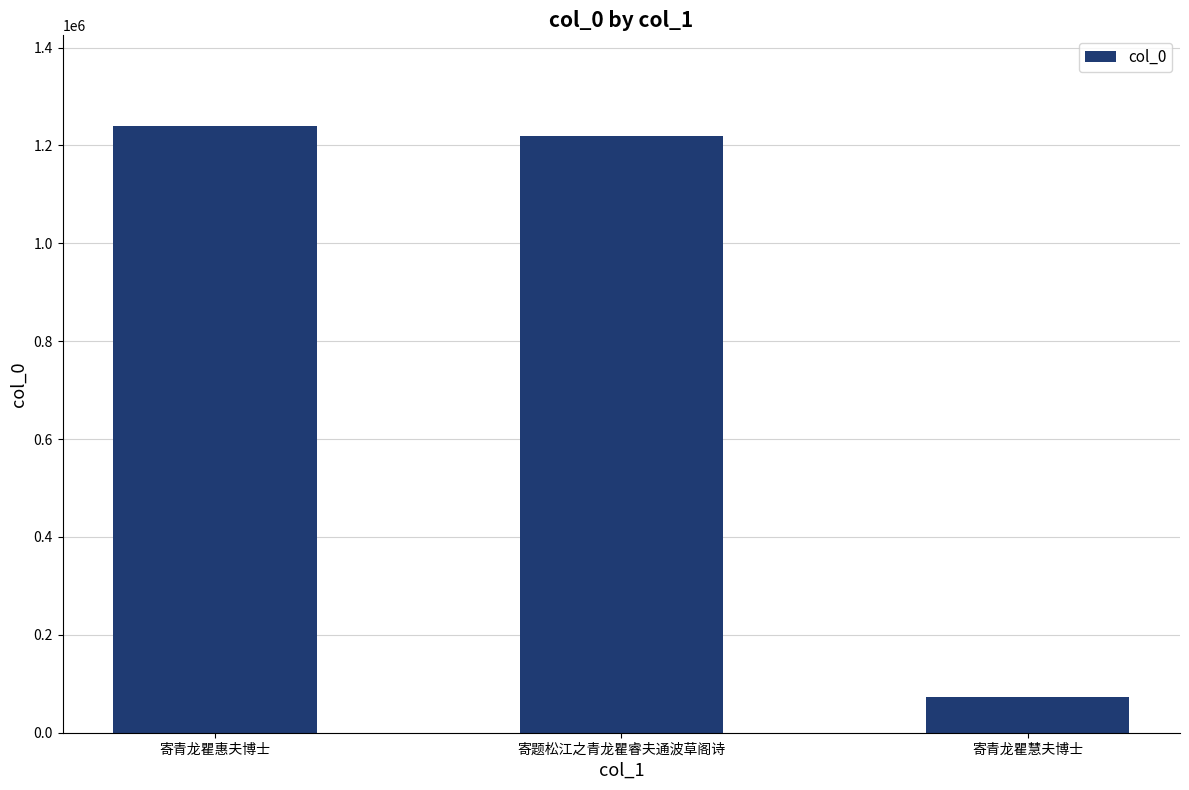

What is the ratio of the value at 寄青龙瞿慧夫博士 to the value at 寄题松江之青龙瞿睿夫通波草阁诗?

0.1